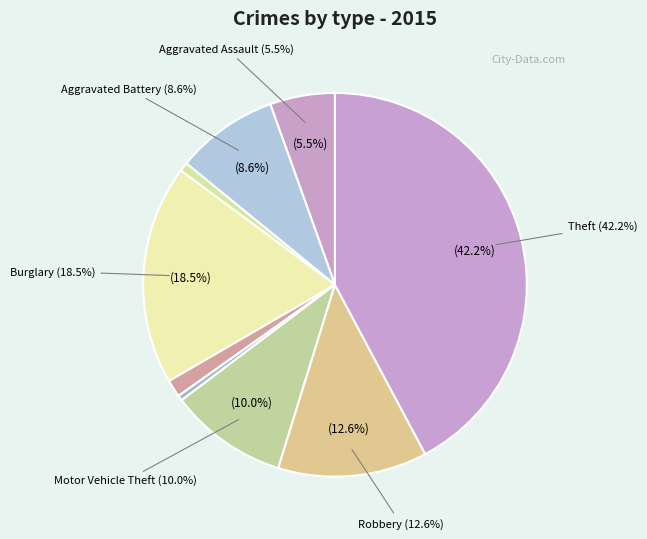

Which category has the smallest portion of the pie?

Homicide